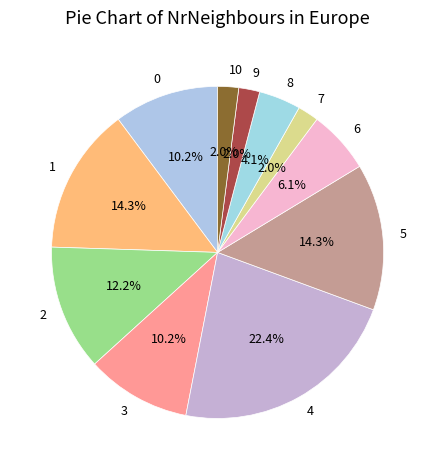

Is 3 the majority of the pie?

No